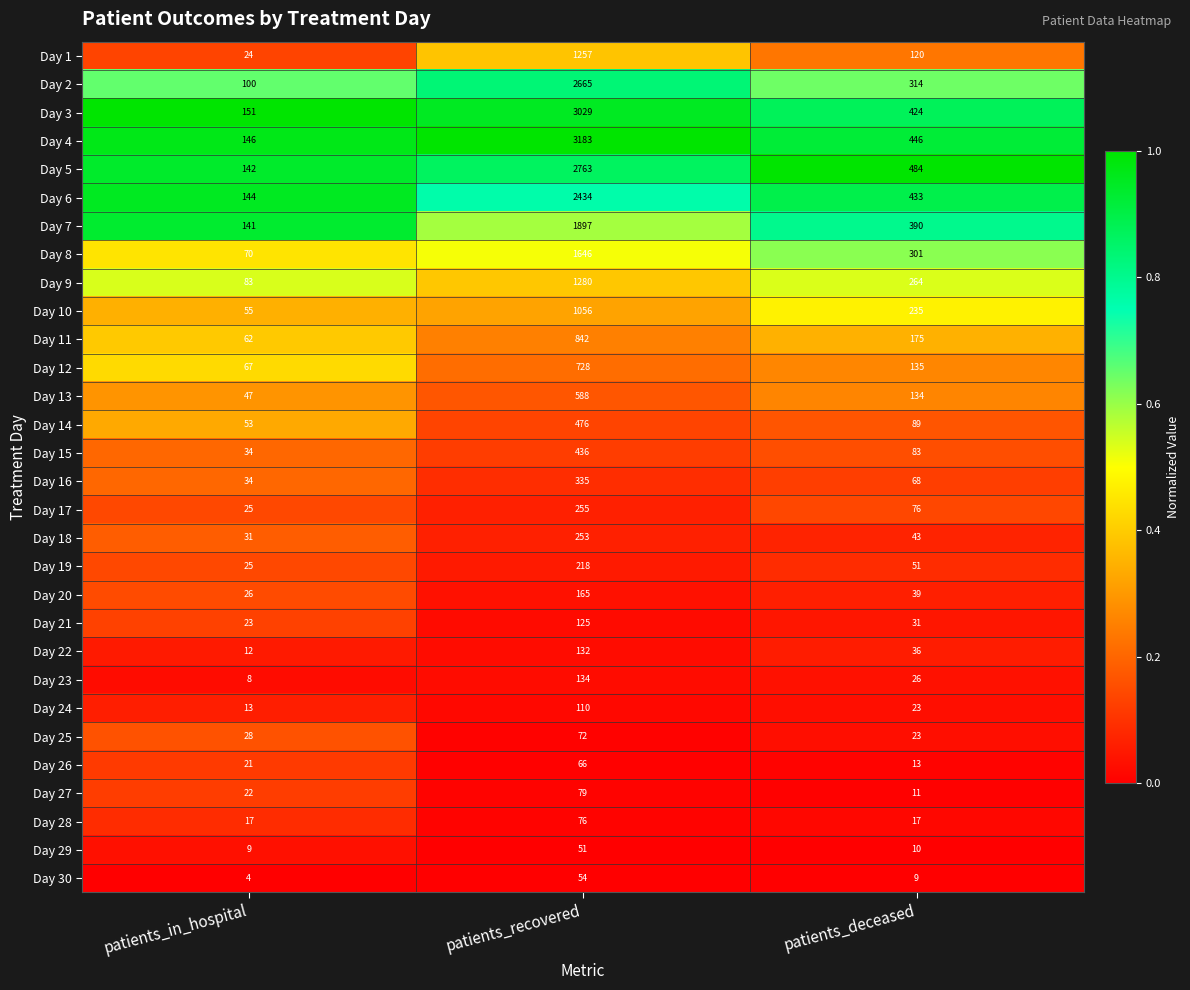

What is the total value across all series at patients_deceased?

4503